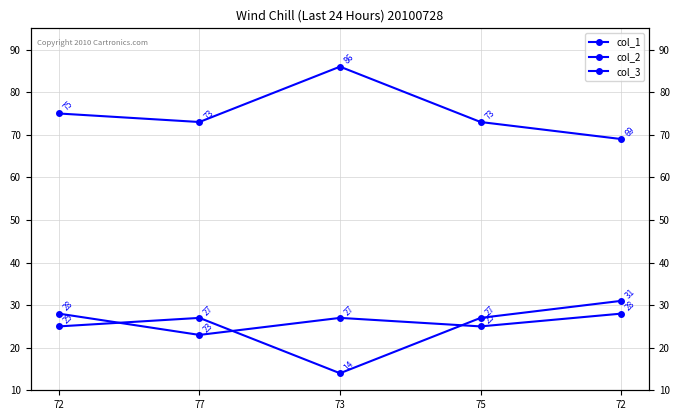

At which category is the sum across all series the highest?

72